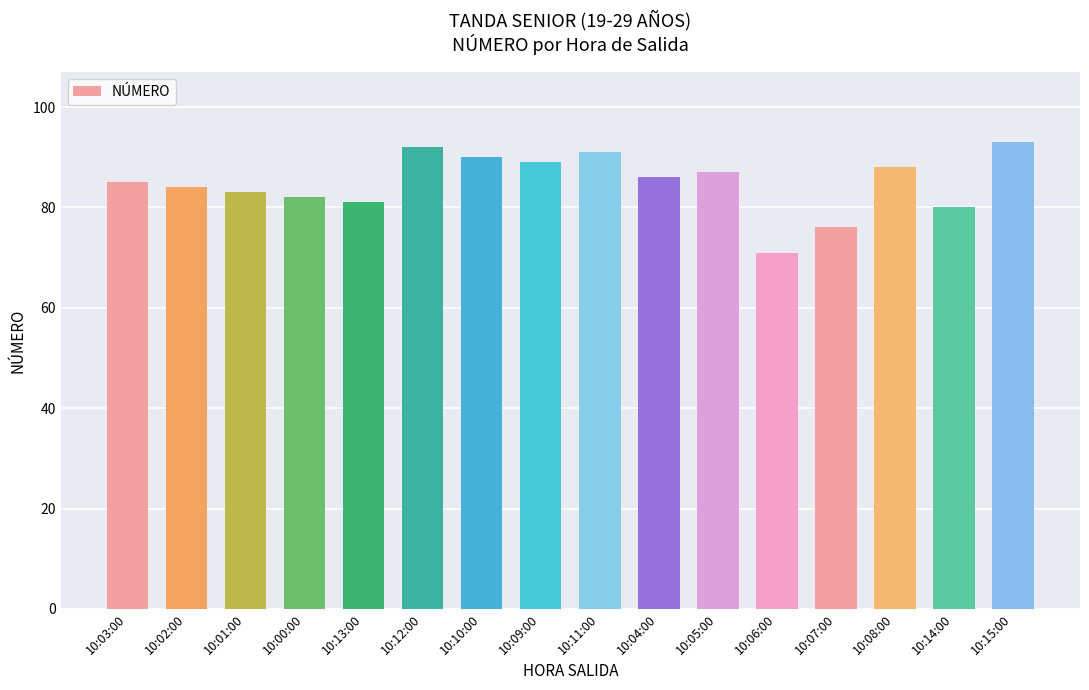

Rank the categories by value from lowest to highest.

10:06:00, 10:07:00, 10:14:00, 10:13:00, 10:00:00, 10:01:00, 10:02:00, 10:03:00, 10:04:00, 10:05:00, 10:08:00, 10:09:00, 10:10:00, 10:11:00, 10:12:00, 10:15:00